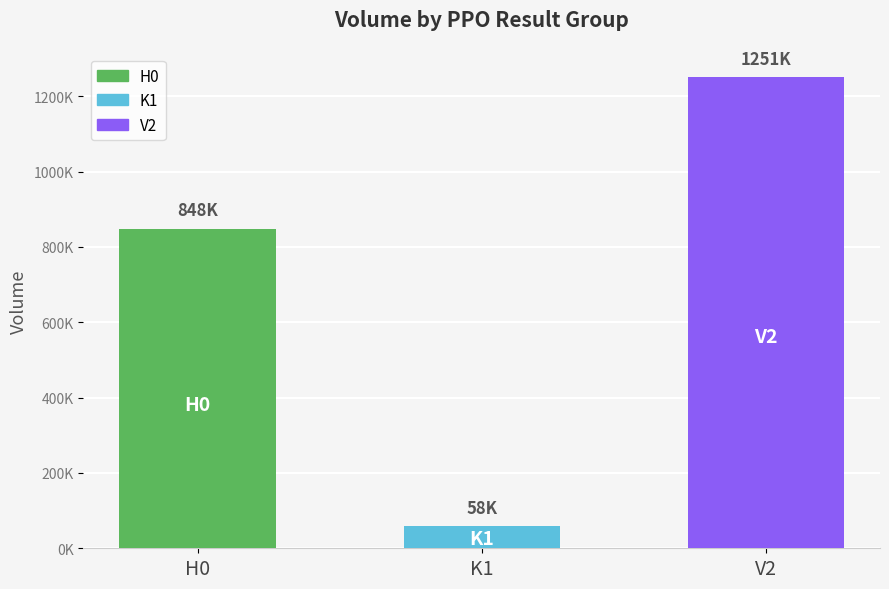

Does the chart contain any negative values?

No